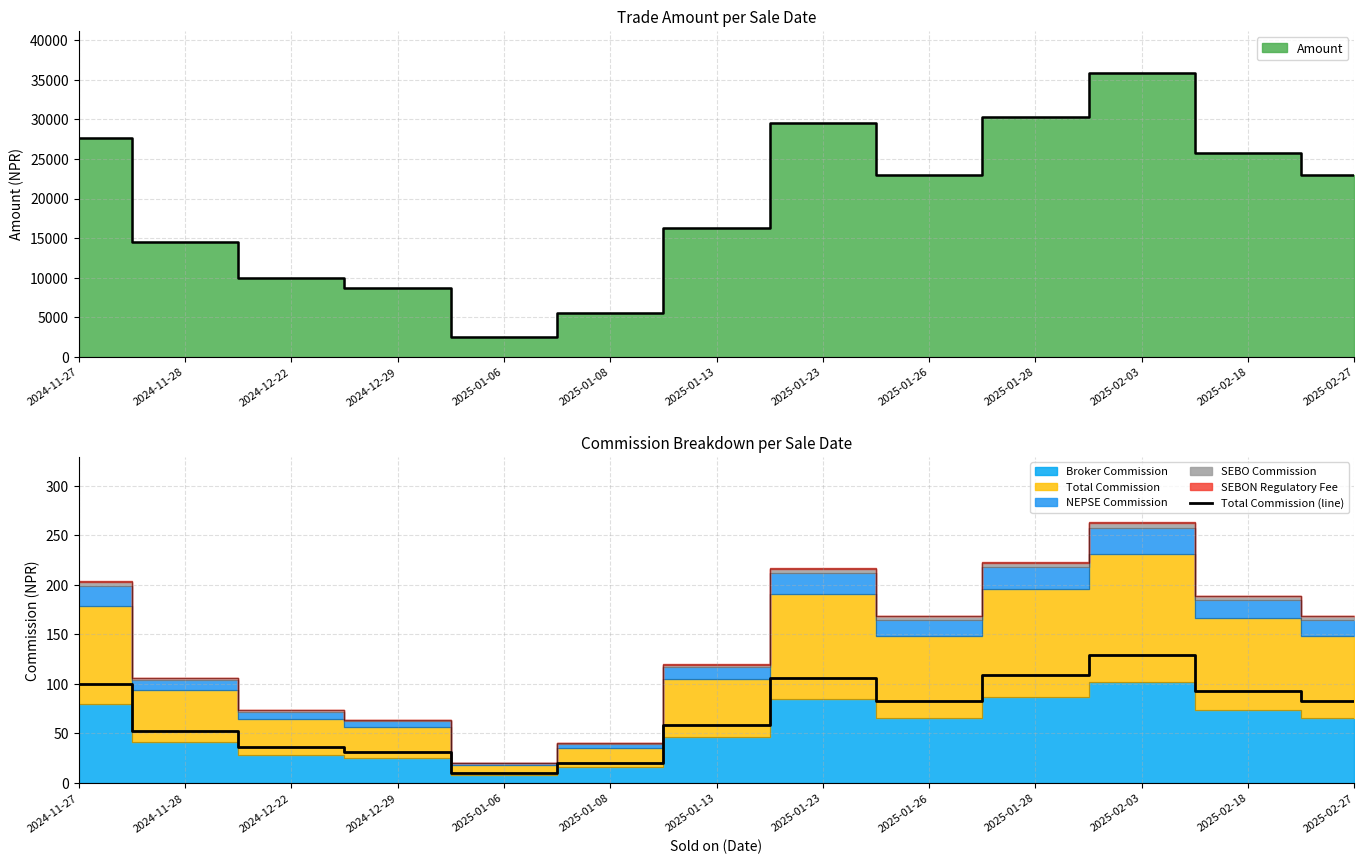

Does the chart have visible grid lines?

Yes